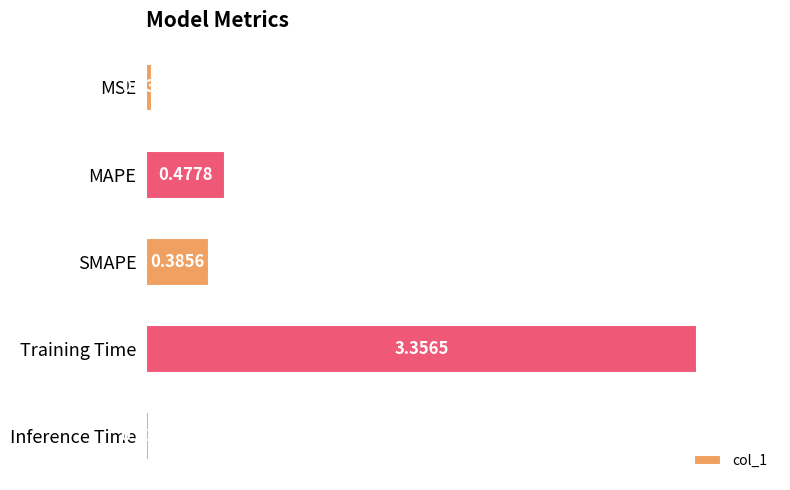

What is the label of the 5th bar from the top?

Inference Time